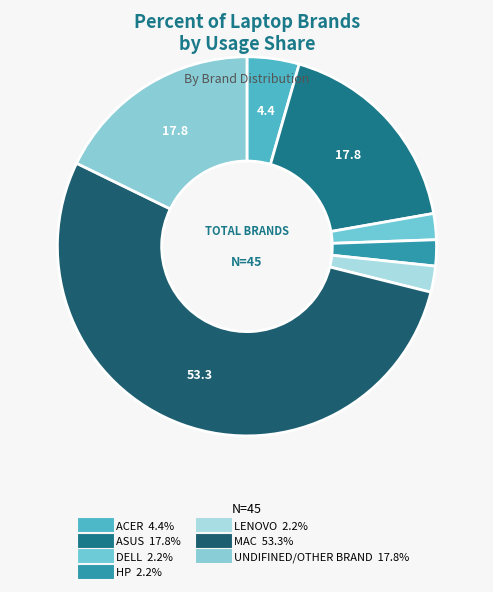

How much of the chart is everything except LENOVO?

97.8%